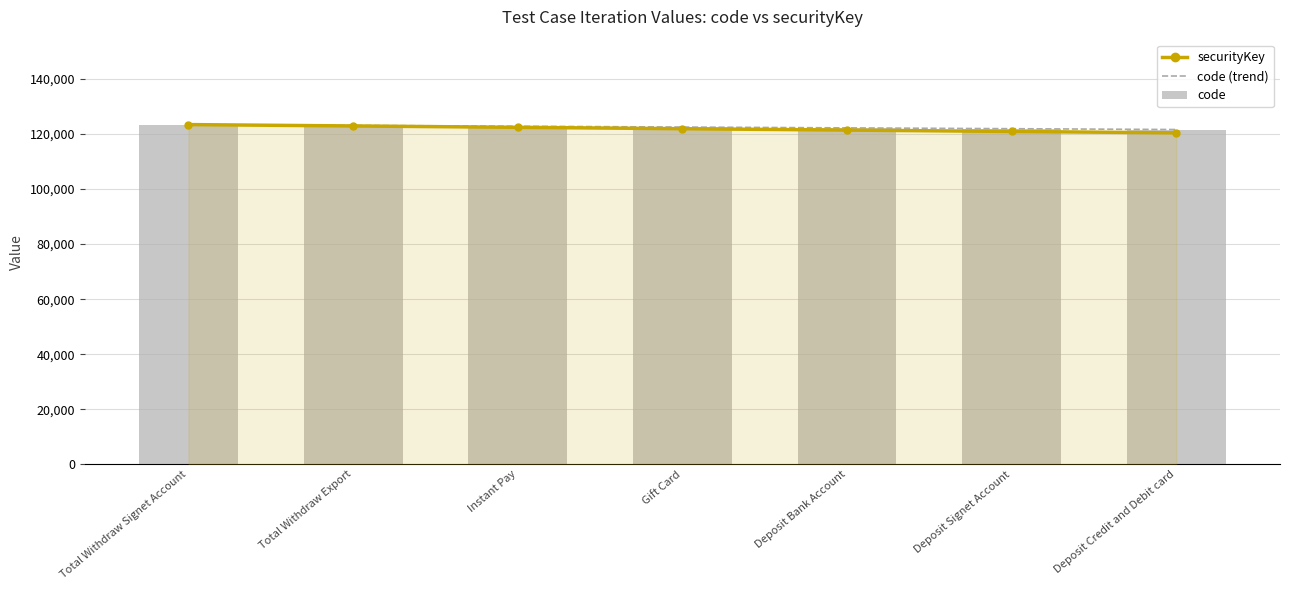

Rank the series at Total Withdraw Export from lowest to highest value.

securityKey, code (trend), code